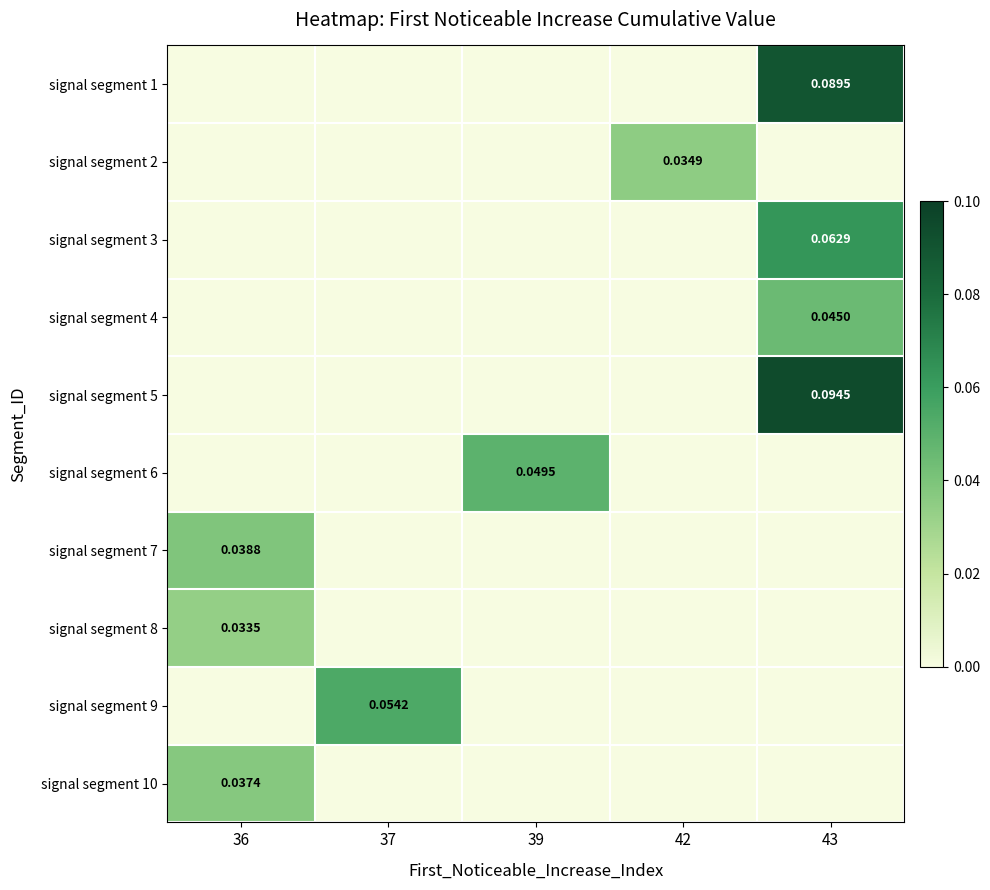

How many values in the signal segment 4 series exceed 0?

1